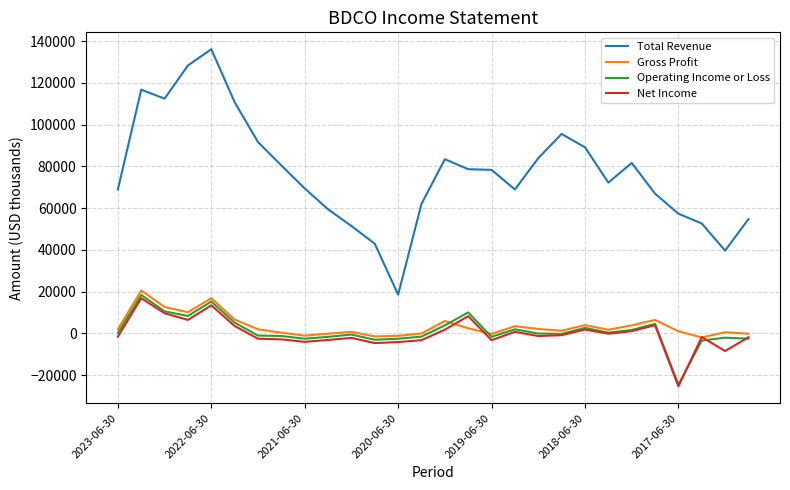

Which series has the largest total across all categories?

Total Revenue